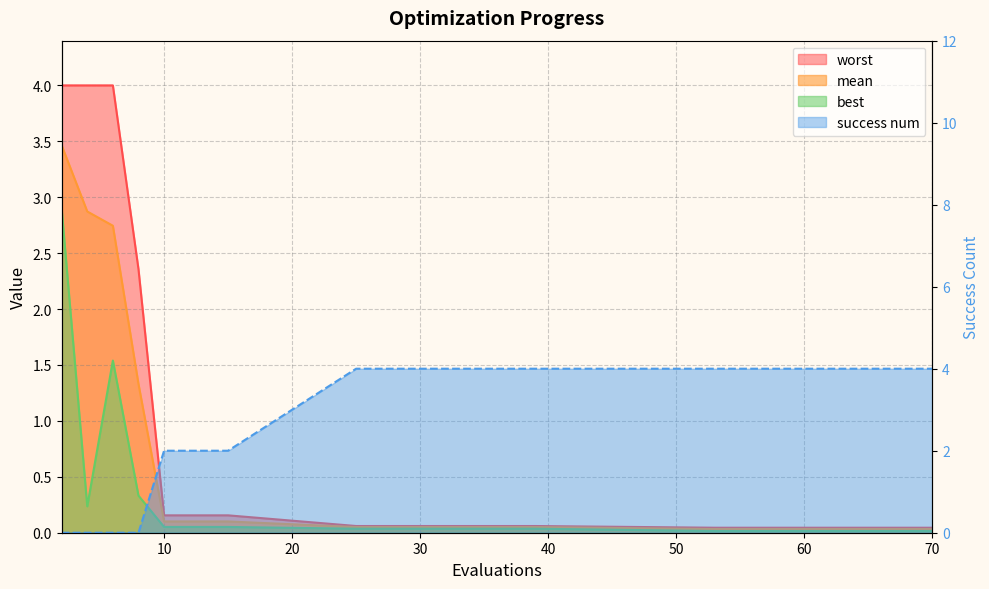

True or false: success num has a value of 4.0 at 63.

True